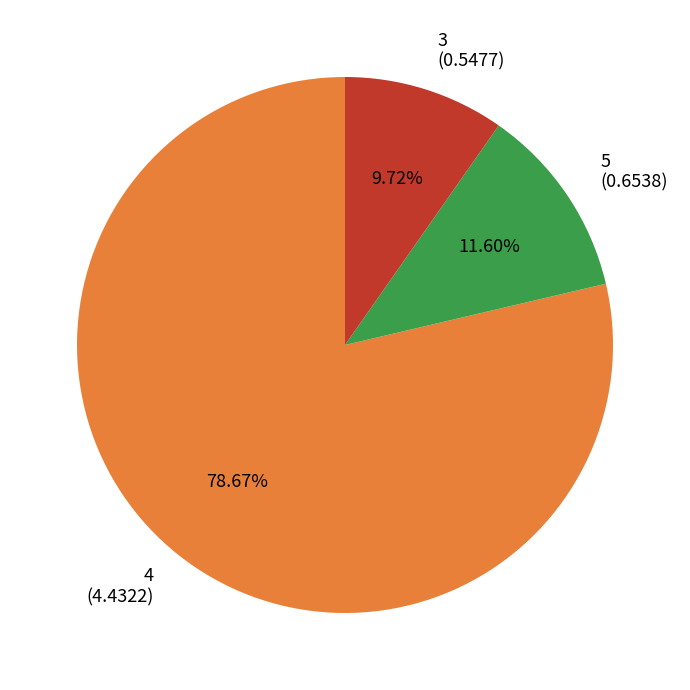

Does 3 (0.5477) represent more than half of the total?

No